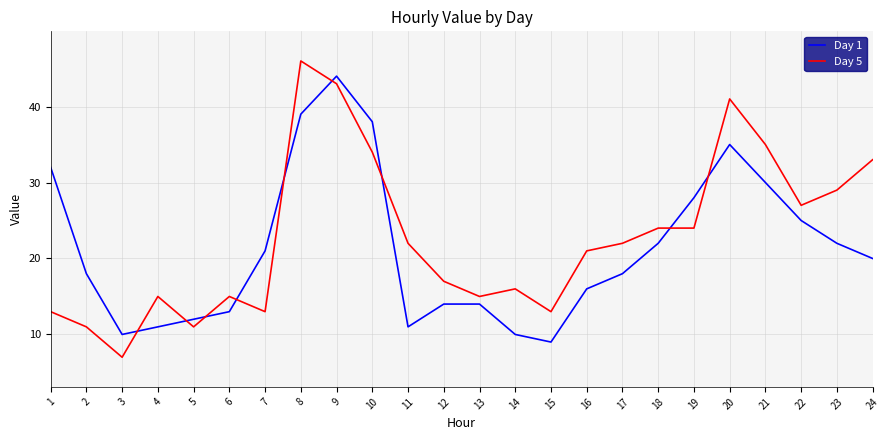

Rank the series by their maximum value, from highest to lowest.

Day 5, Day 1